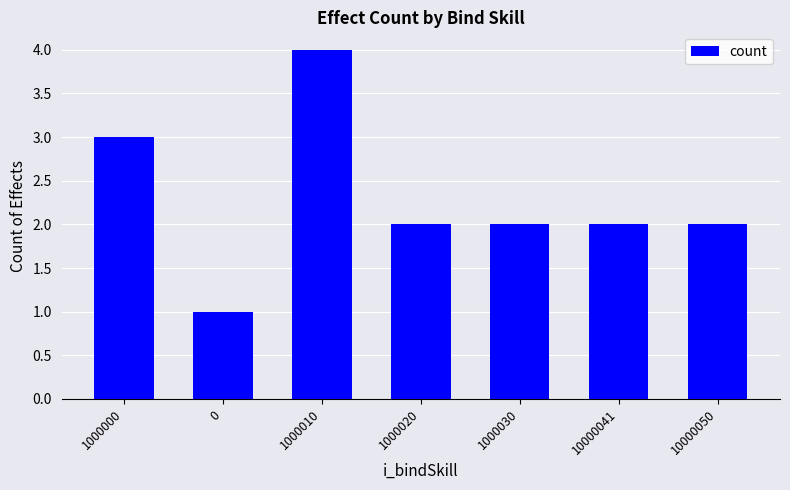

What is the difference between the second highest and minimum values?

2